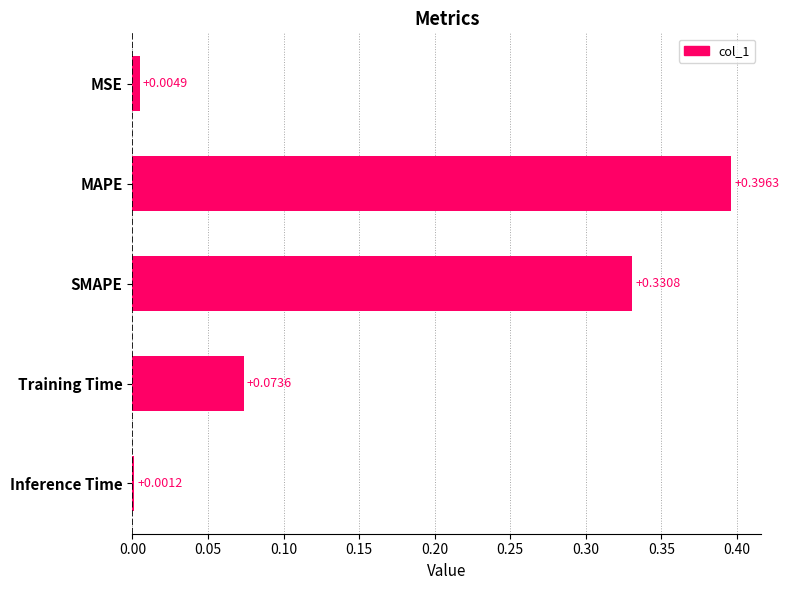

Does the chart contain stacked bars?

No